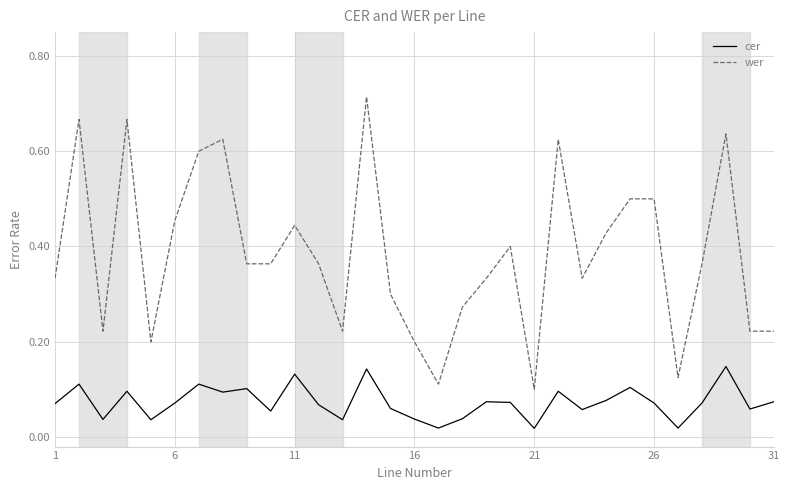

What are all the series names shown in the legend?

cer, wer